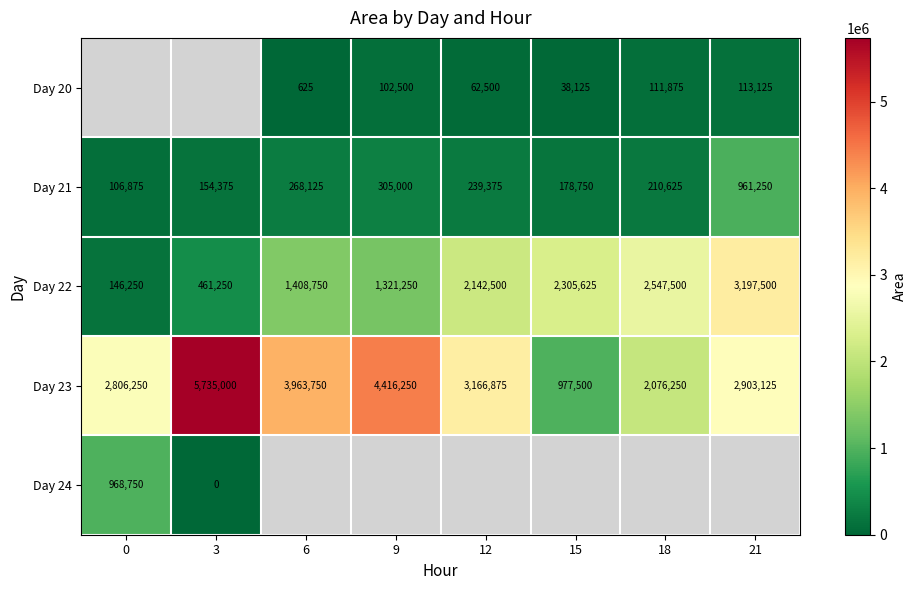

Where is Day 22 nearest to the value 1671875?

6